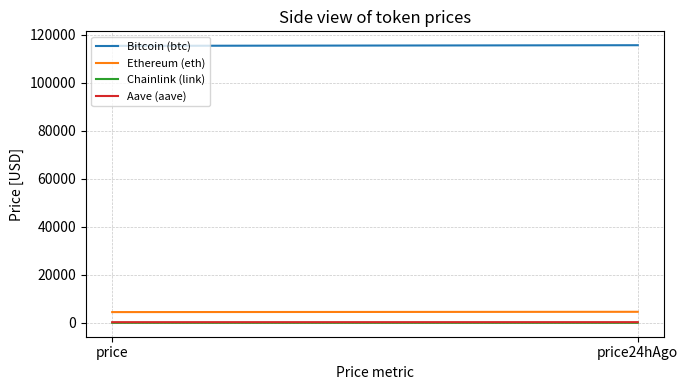

True or false: Bitcoin (btc) has a value of 115742.0 at price24hAgo.

True